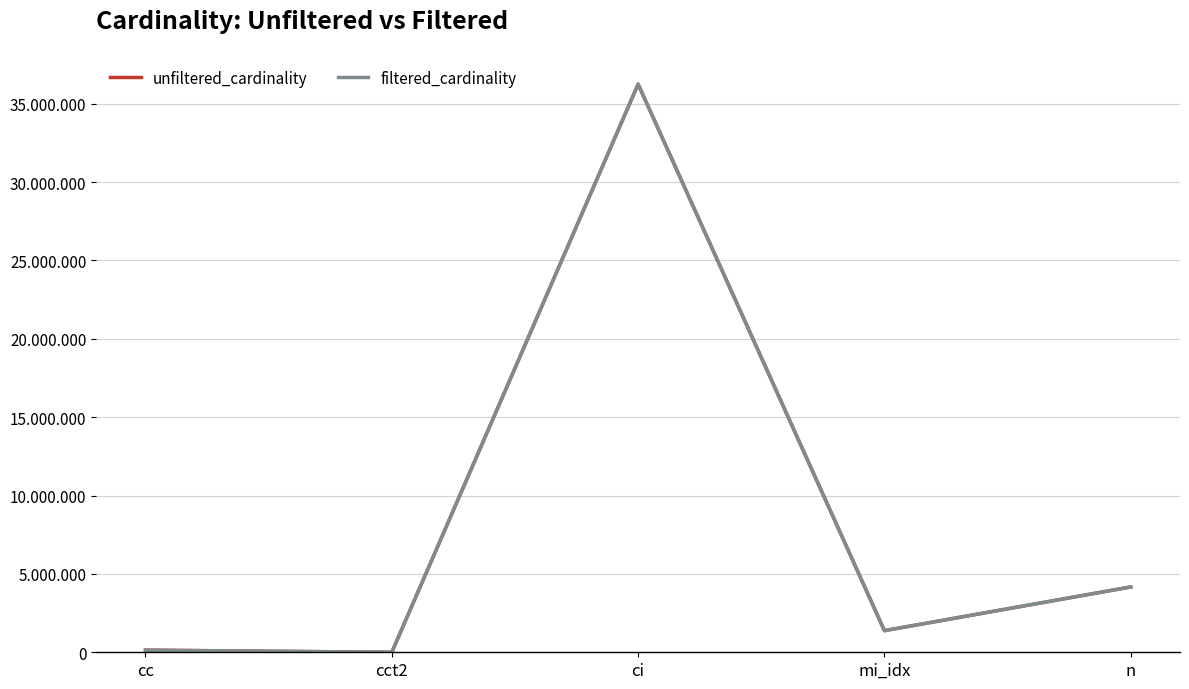

True or false: filtered_cardinality has a value of 135086 at cc.

True